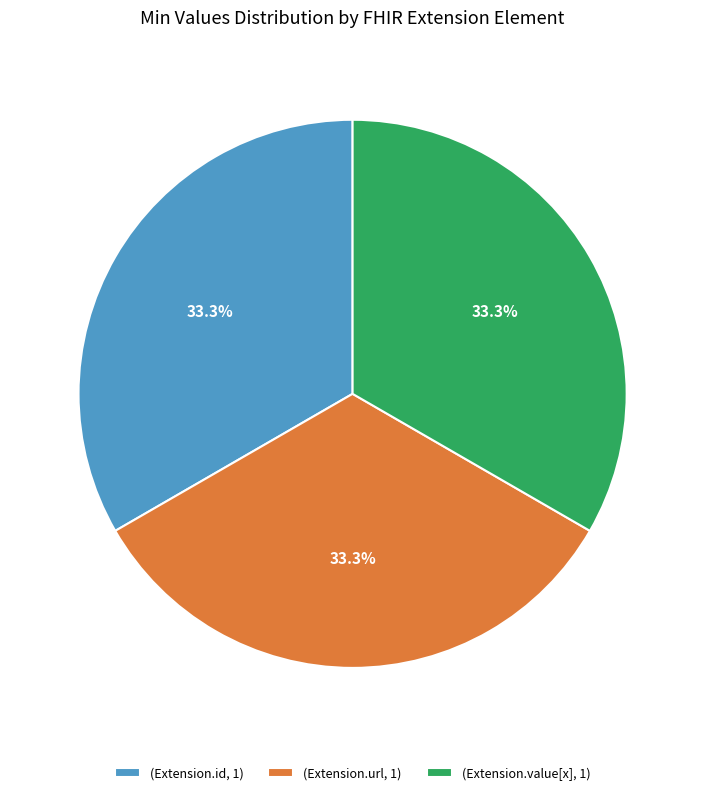

Combined, what portion of the pie is (Extension.id, 1) and (Extension.url, 1)?

66.7%